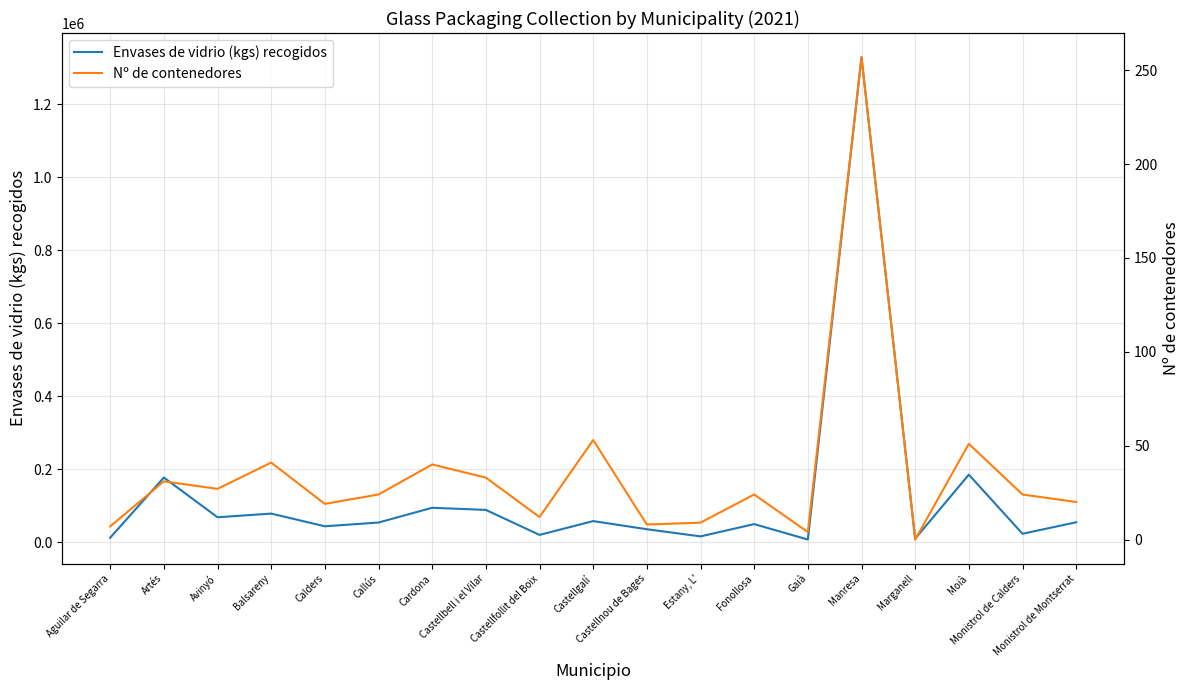

At which category is the sum across all series the highest?

Manresa